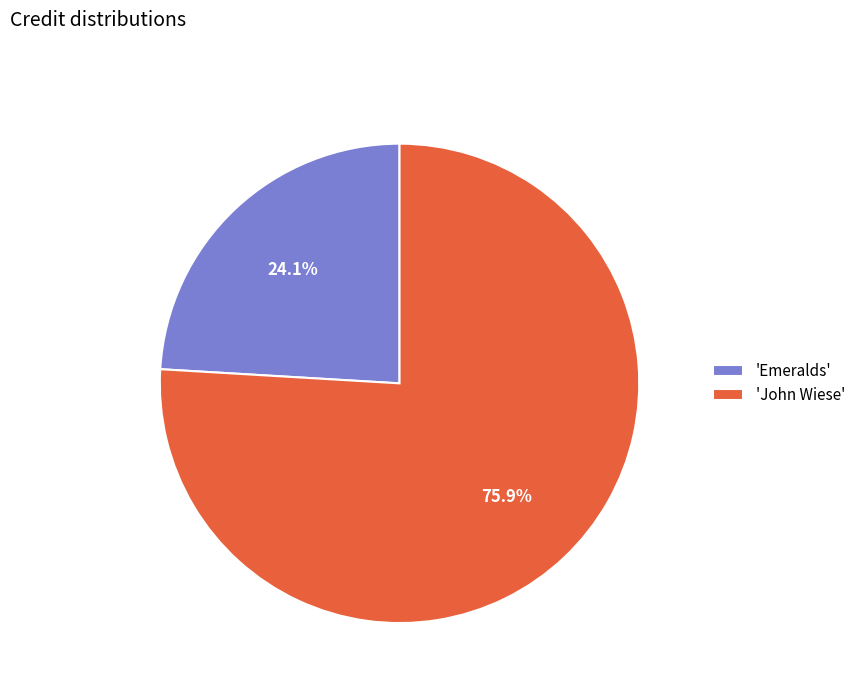

What is the total percentage of 'Emeralds' and 'John Wiese'?

100.0%